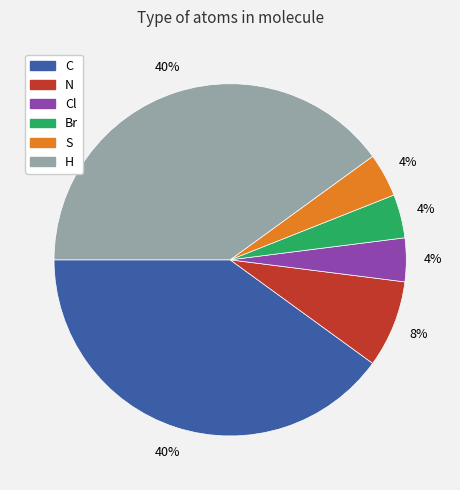

How many slices are in this pie chart?

6